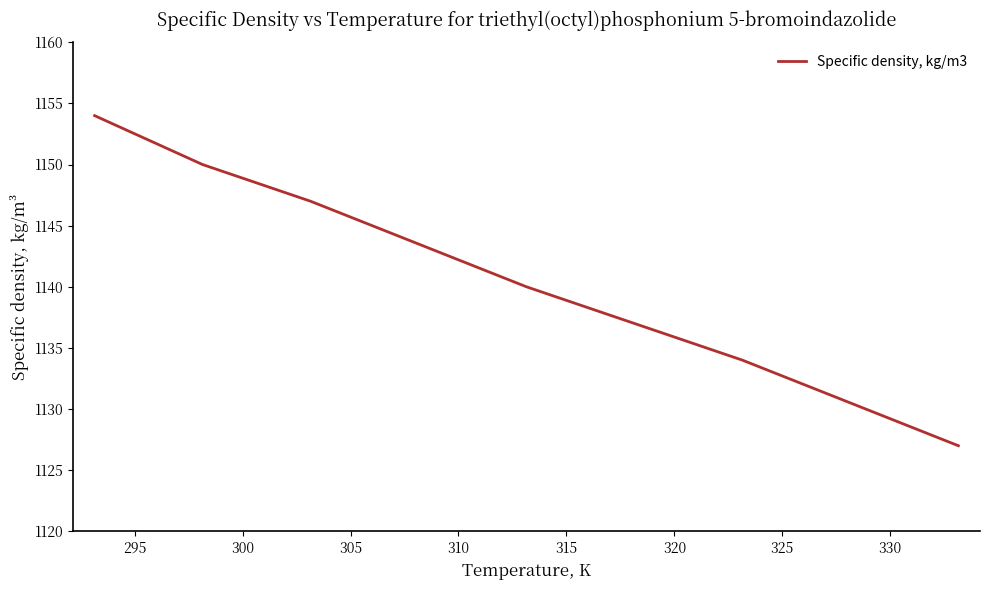

Is this an area chart (filled region under the line)?

No